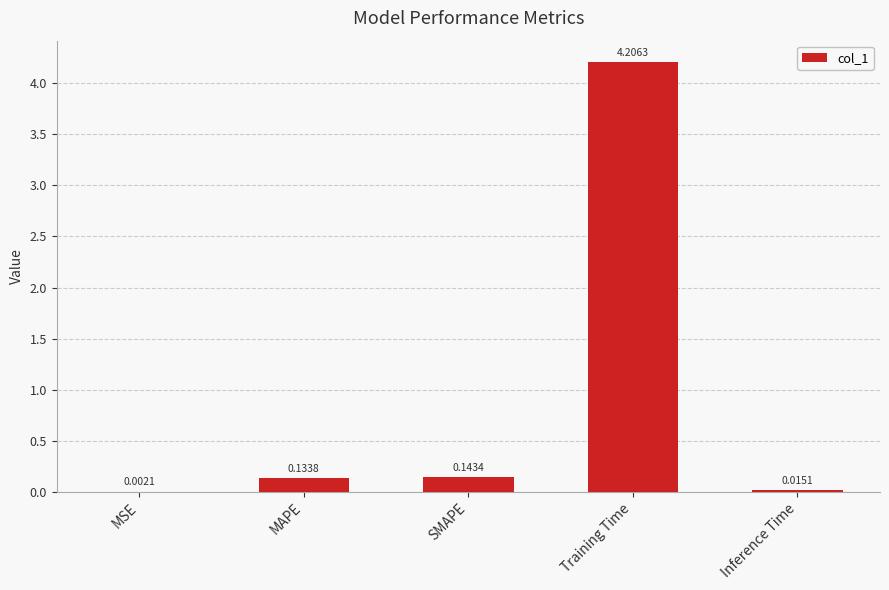

At which category does the chart reach its peak across all series?

Training Time